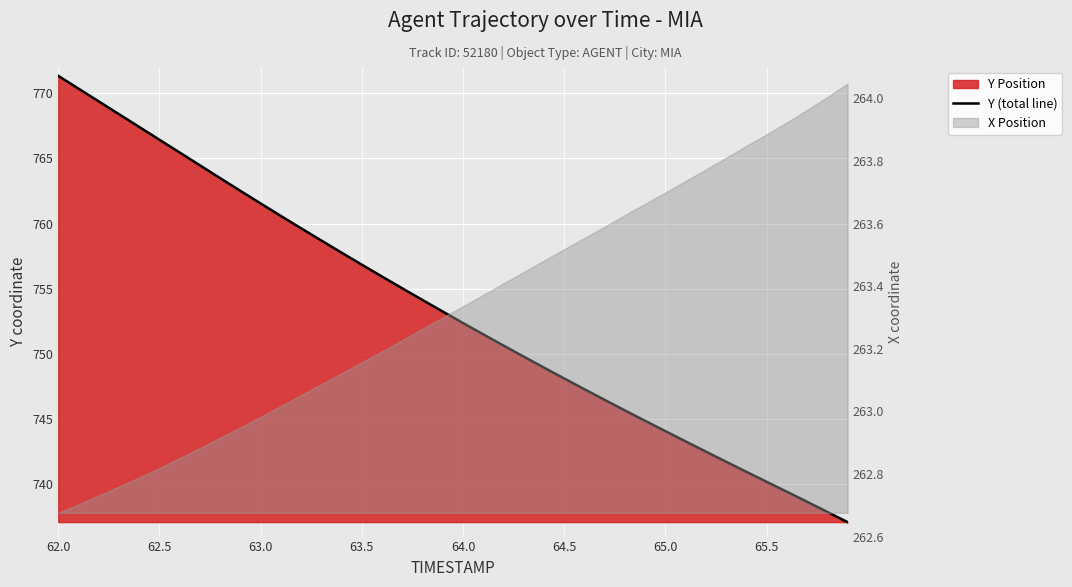

What is the value of the 20th point from the left?

753.2